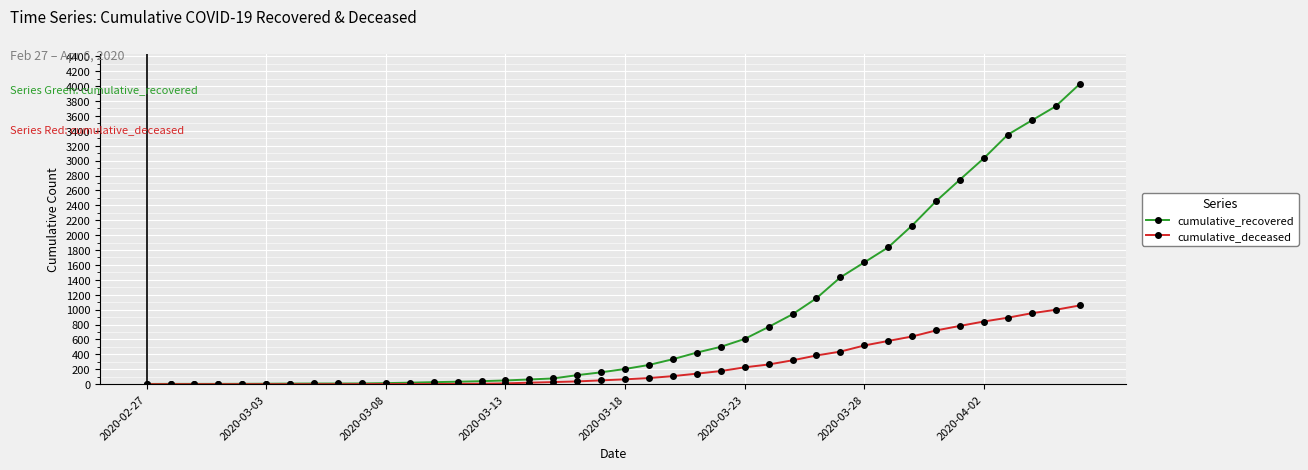

What is the maximum value shown in the chart?

4026